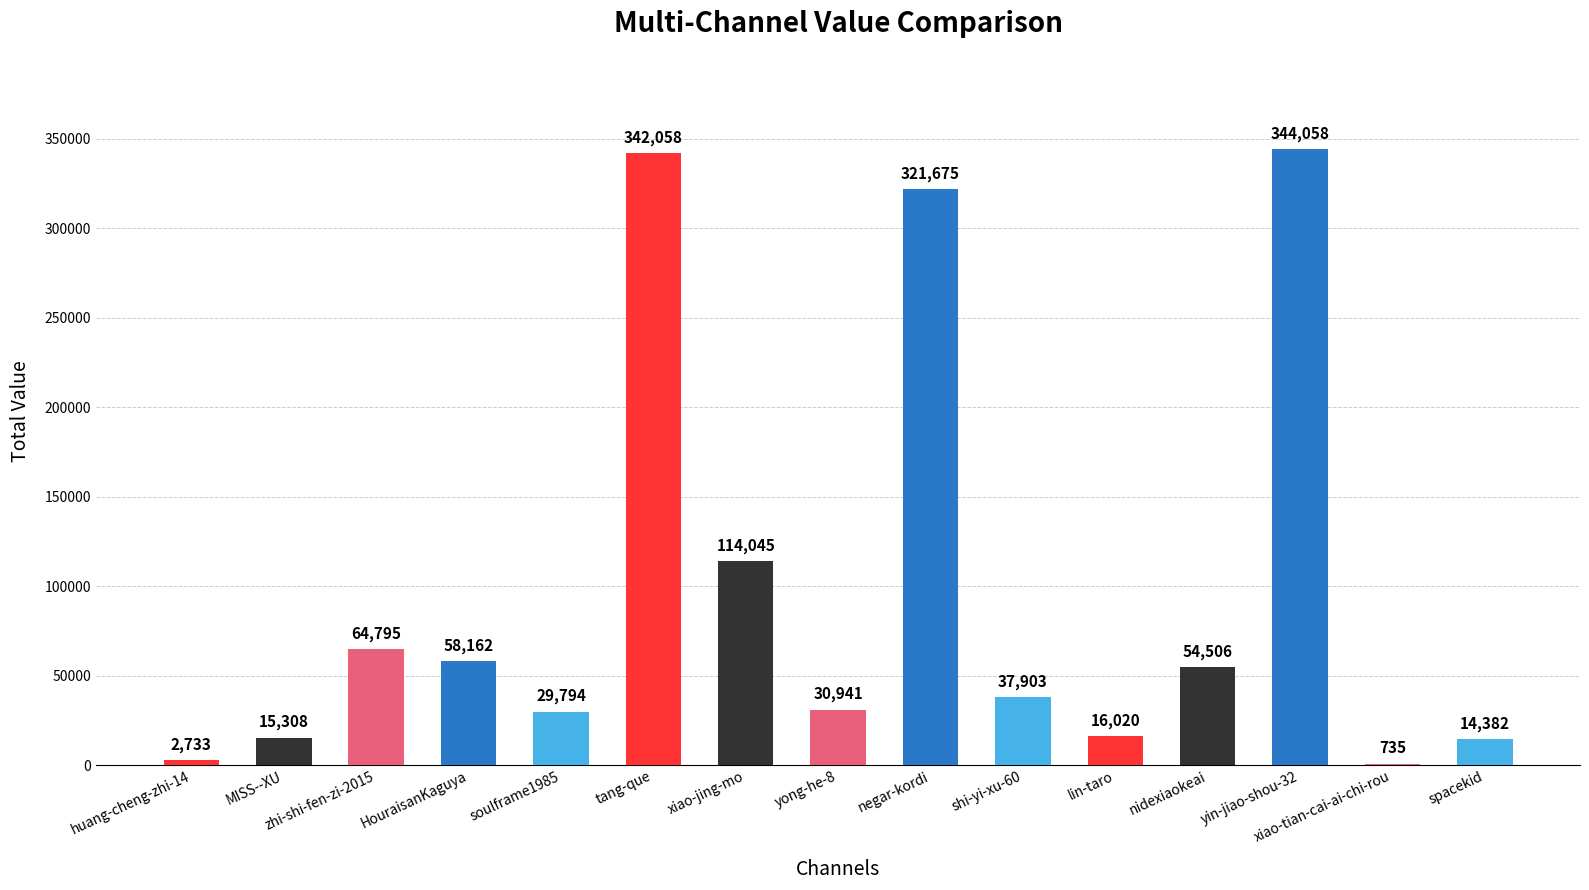

What is the greatest value displayed?

344058